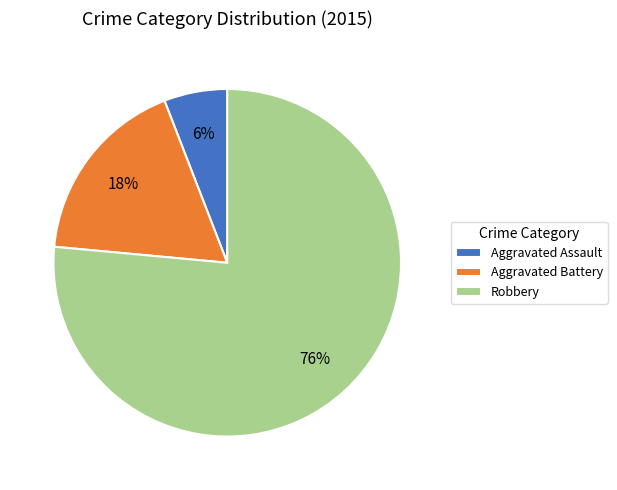

Is it true that Aggravated Battery is 3% of the pie?

False